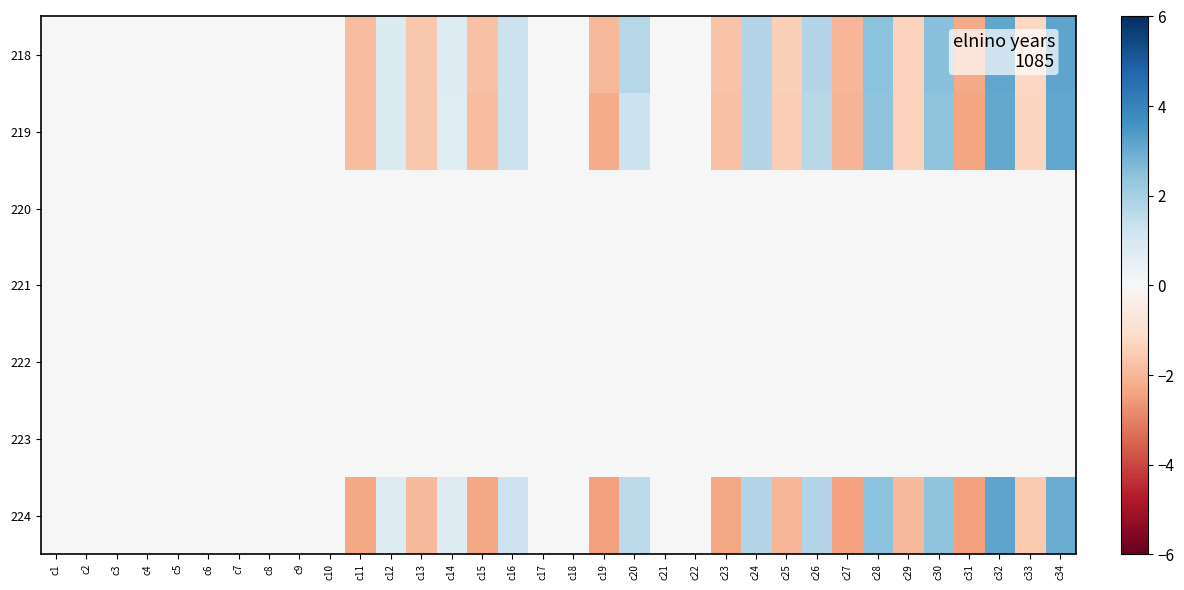

Reading left to right, extract all data points from this chart.

218: c1=0.0	c2=0.0	c3=0.0	c4=0.0	c5=0.0	c6=0.0	c7=0.0	c8=0.0	c9=0.0	c10=0.0	c11=-1.8	c12=0.8	c13=-1.6	c14=0.8	c15=-1.8	c16=1.3	c17=0.0	c18=0.0	c19=-2.0	c20=1.7	c21=0.0	c22=0.0	c23=-1.7	c24=1.8	c25=-1.4	c26=1.8	c27=-2.0	c28=2.5	c29=-1.4	c30=2.5	c31=-2.3	c32=3.1	c33=-1.3	c34=3.2
219: c1=0.0	c2=0.0	c3=0.0	c4=0.0	c5=0.0	c6=0.0	c7=0.0	c8=0.0	c9=0.0	c10=0.0	c11=-1.9	c12=0.8	c13=-1.6	c14=0.7	c15=-1.9	c16=1.3	c17=0.0	c18=0.0	c19=-2.2	c20=1.3	c21=0.0	c22=0.0	c23=-1.8	c24=1.7	c25=-1.5	c26=1.7	c27=-2.0	c28=2.4	c29=-1.4	c30=2.4	c31=-2.4	c32=3.1	c33=-1.3	c34=3.1
220: c1=0.0	c2=0.0	c3=0.0	c4=0.0	c5=0.0	c6=0.0	c7=0.0	c8=0.0	c9=0.0	c10=0.0	c11=0.0	c12=0.0	c13=0.0	c14=0.0	c15=0.0	c16=0.0	c17=0.0	c18=0.0	c19=0.0	c20=0.0	c21=0.0	c22=0.0	c23=0.0	c24=0.0	c25=0.0	c26=0.0	c27=0.0	c28=0.0	c29=0.0	c30=0.0	c31=0.0	c32=0.0	c33=0.0	c34=0.0
221: c1=0.0	c2=0.0	c3=0.0	c4=0.0	c5=0.0	c6=0.0	c7=0.0	c8=0.0	c9=0.0	c10=0.0	c11=0.0	c12=0.0	c13=0.0	c14=0.0	c15=0.0	c16=0.0	c17=0.0	c18=0.0	c19=0.0	c20=0.0	c21=0.0	c22=0.0	c23=0.0	c24=0.0	c25=0.0	c26=0.0	c27=0.0	c28=0.0	c29=0.0	c30=0.0	c31=0.0	c32=0.0	c33=0.0	c34=0.0
222: c1=0.0	c2=0.0	c3=0.0	c4=0.0	c5=0.0	c6=0.0	c7=0.0	c8=0.0	c9=0.0	c10=0.0	c11=0.0	c12=0.0	c13=0.0	c14=0.0	c15=0.0	c16=0.0	c17=0.0	c18=0.0	c19=0.0	c20=0.0	c21=0.0	c22=0.0	c23=0.0	c24=0.0	c25=0.0	c26=0.0	c27=0.0	c28=0.0	c29=0.0	c30=0.0	c31=0.0	c32=0.0	c33=0.0	c34=0.0
223: c1=0.0	c2=0.0	c3=0.0	c4=0.0	c5=0.0	c6=0.0	c7=0.0	c8=0.0	c9=0.0	c10=0.0	c11=0.0	c12=0.0	c13=0.0	c14=0.0	c15=0.0	c16=0.0	c17=0.0	c18=0.0	c19=0.0	c20=0.0	c21=0.0	c22=0.0	c23=0.0	c24=0.0	c25=0.0	c26=0.0	c27=0.0	c28=0.0	c29=0.0	c30=0.0	c31=0.0	c32=0.0	c33=0.0	c34=0.0
224: c1=0.0	c2=0.0	c3=0.0	c4=0.0	c5=0.0	c6=0.0	c7=0.0	c8=0.0	c9=0.0	c10=0.0	c11=-2.3	c12=0.8	c13=-2.0	c14=0.8	c15=-2.3	c16=1.2	c17=0.0	c18=0.0	c19=-2.5	c20=1.6	c21=0.0	c22=0.0	c23=-2.3	c24=1.8	c25=-2.0	c26=1.8	c27=-2.4	c28=2.5	c29=-1.9	c30=2.4	c31=-2.5	c32=3.2	c33=-1.6	c34=3.0